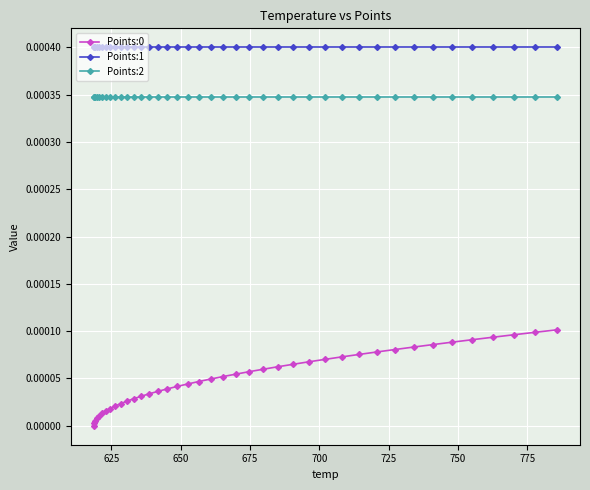

Which series has the largest total across all categories?

Points:1